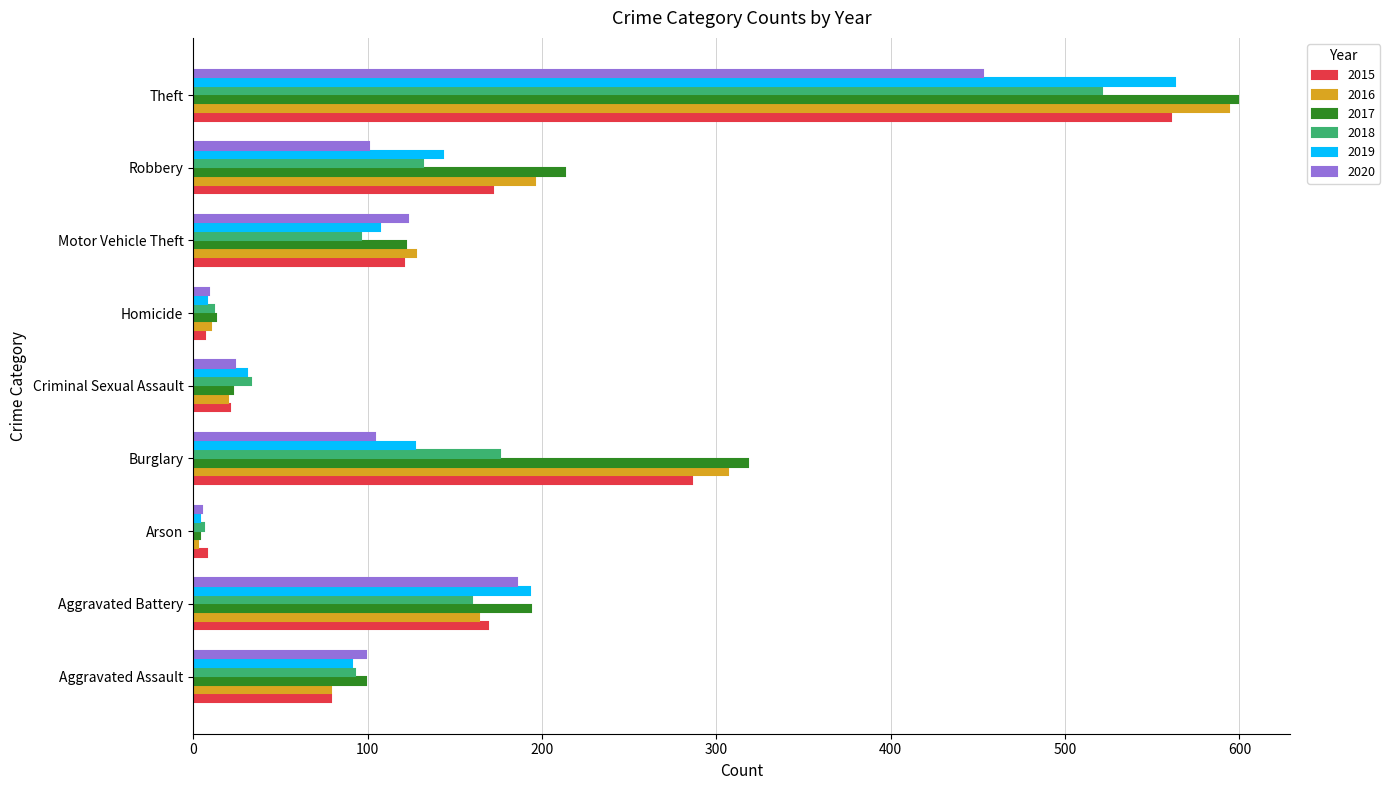

The 2017 series shows 599 at Theft. True or false?

True